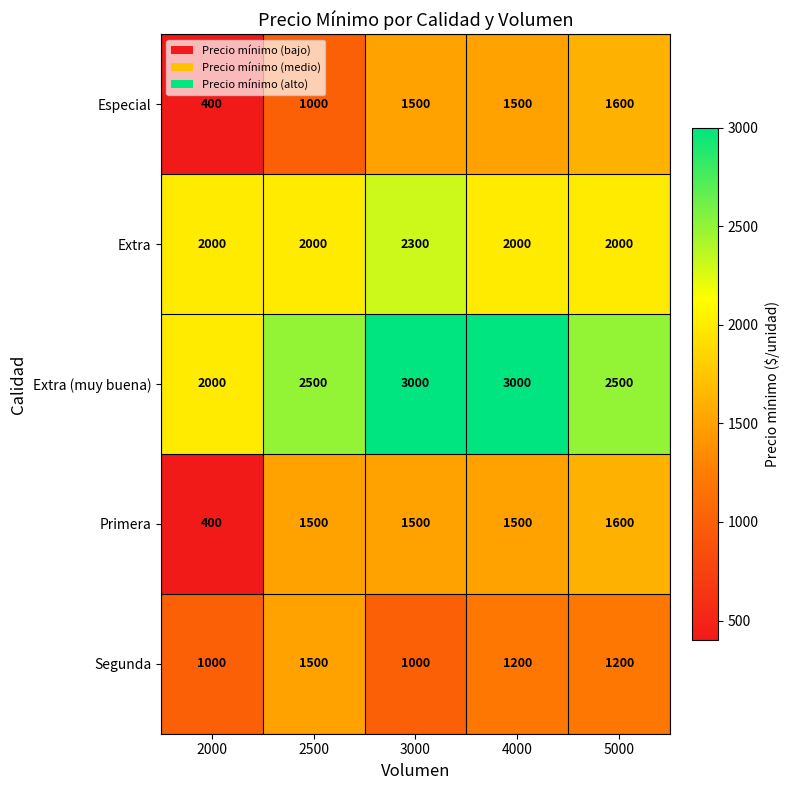

Is it true that Extra (muy buena) equals 2500 at 2500?

True